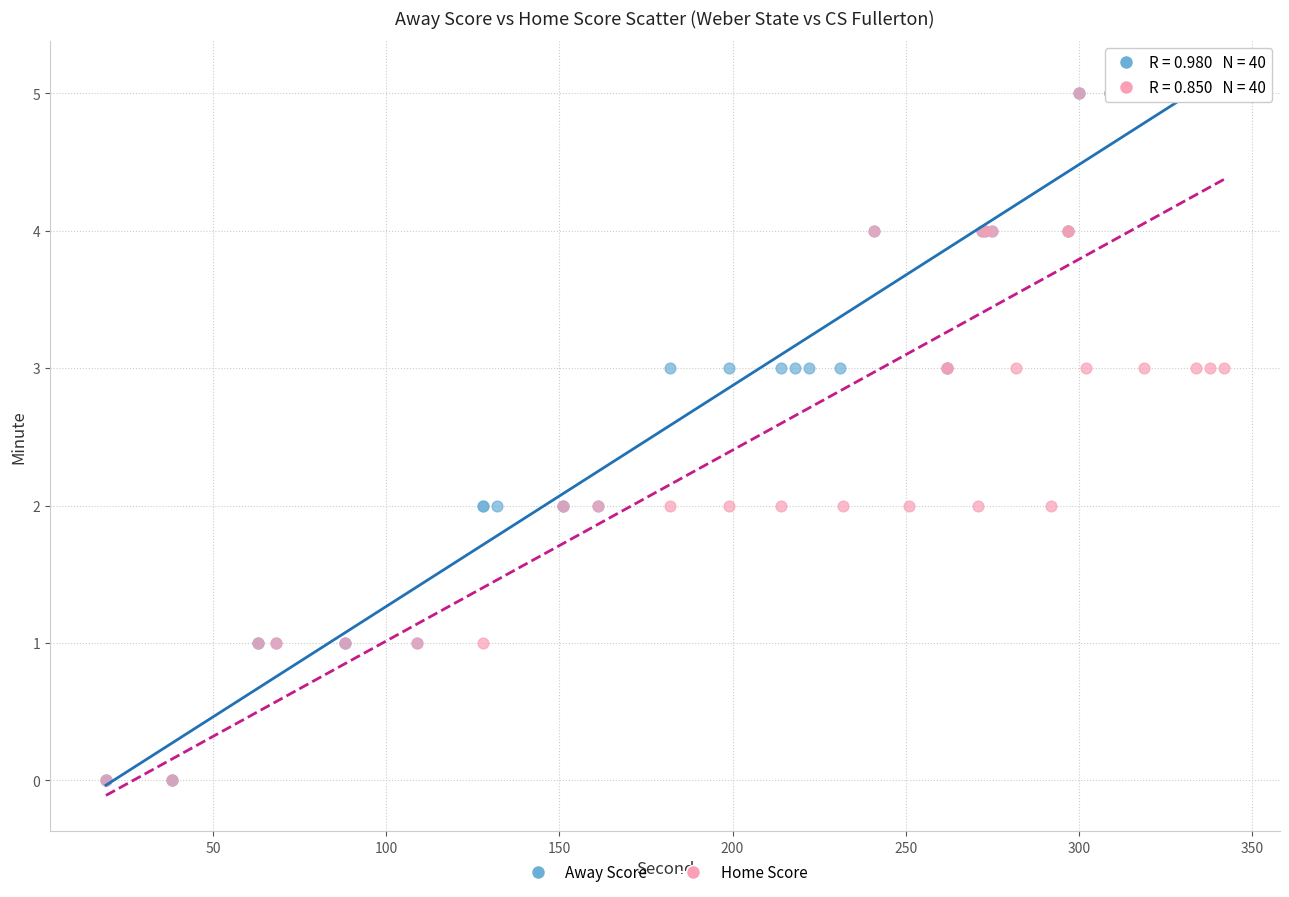

What are all the series names shown in the legend?

Away Score, Home Score